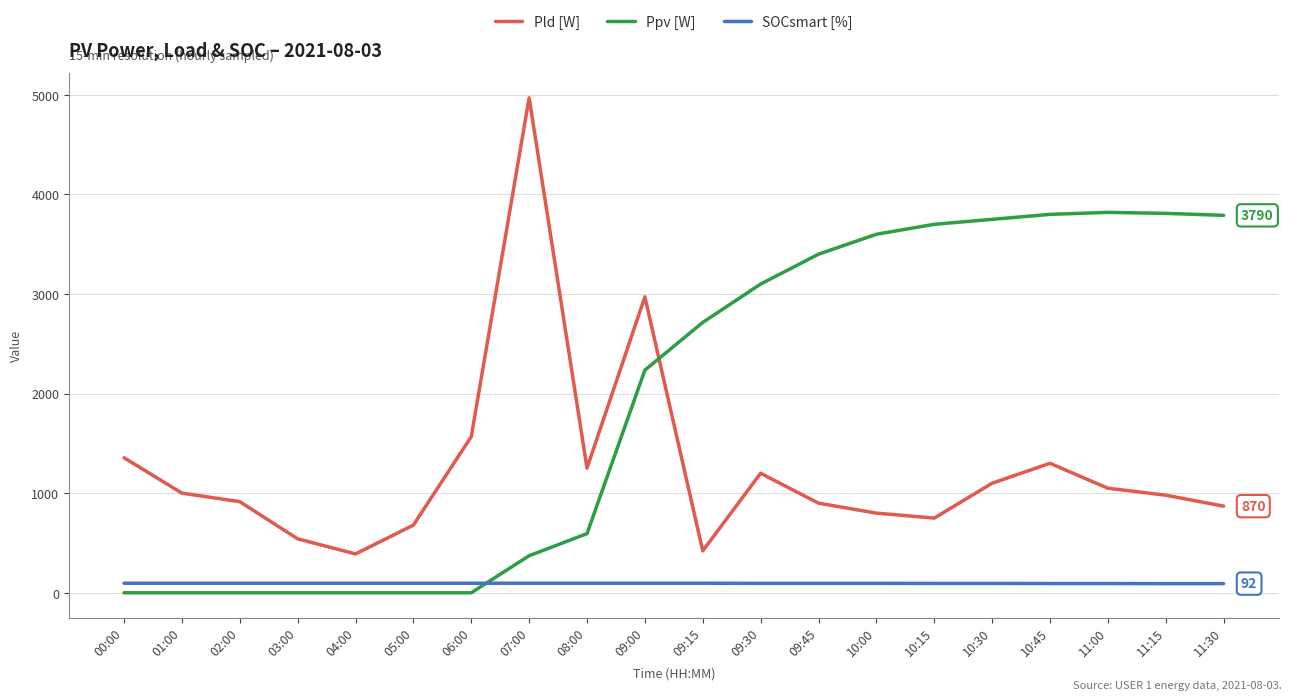

Is the value of SOCsmart [%] at 09:45 greater than the value of Pld [W] at 07:00?

No